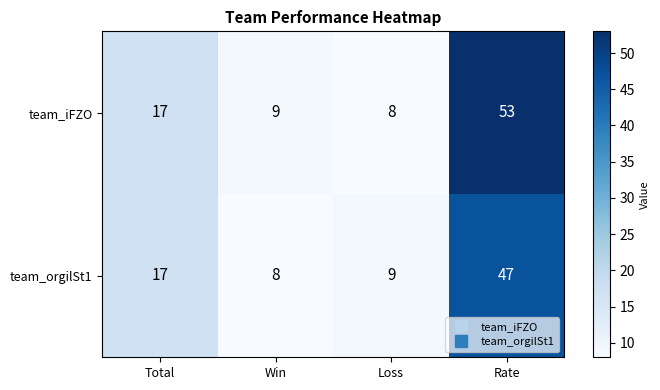

What is the sum of all team_iFZO values?

87